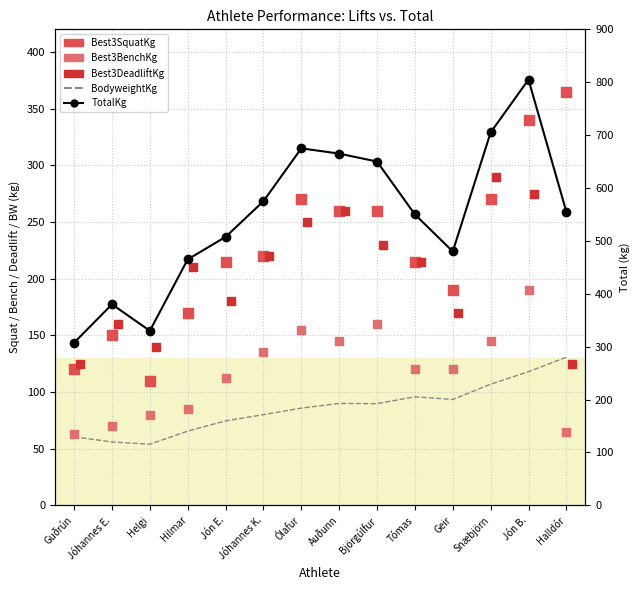

Which series contains the highest Y value?

TotalKg